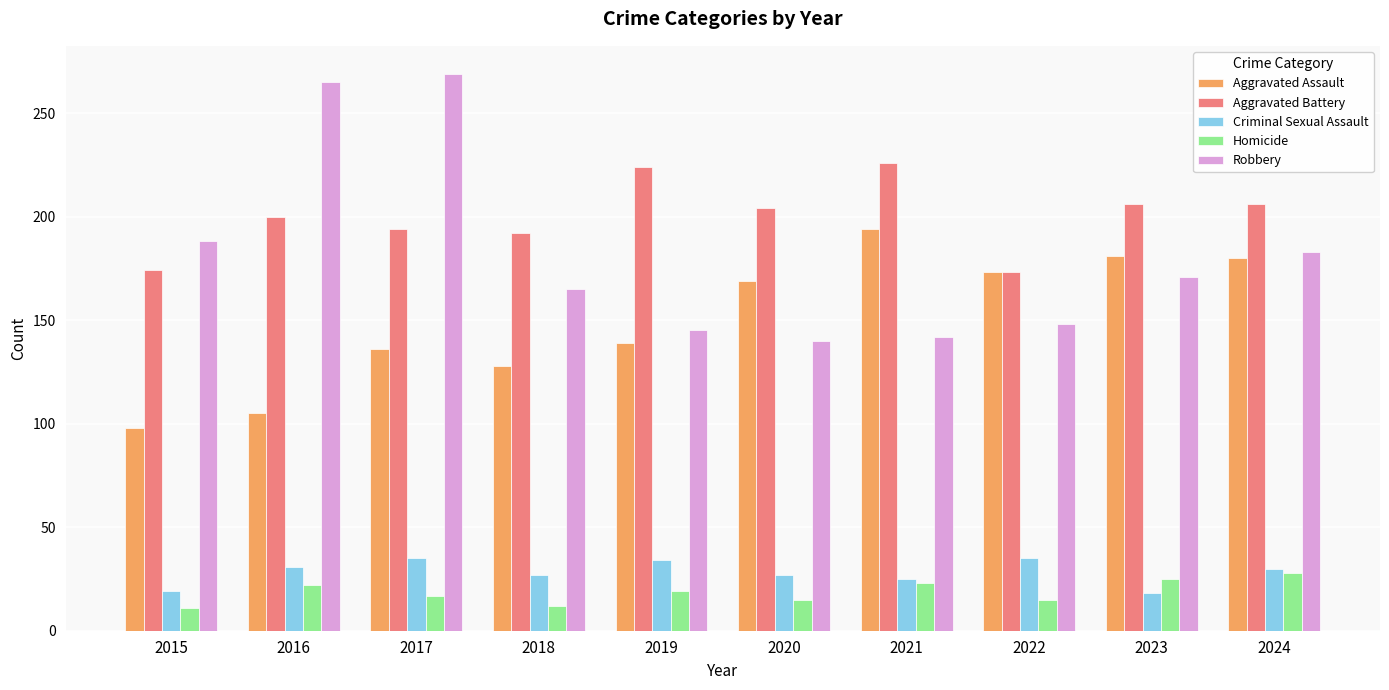

The value of Robbery at 2021 is 142. True or false?

True